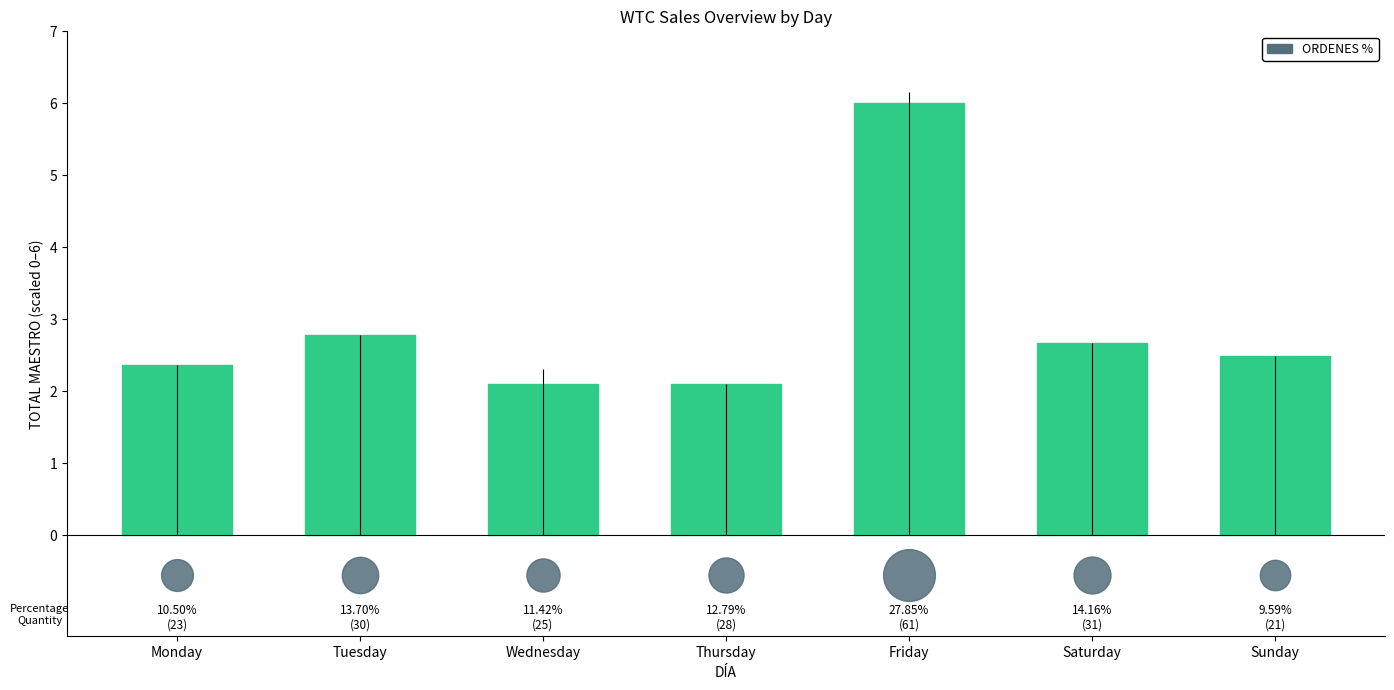

Approximately how many times larger is the value at Thursday compared to Saturday?

0.8